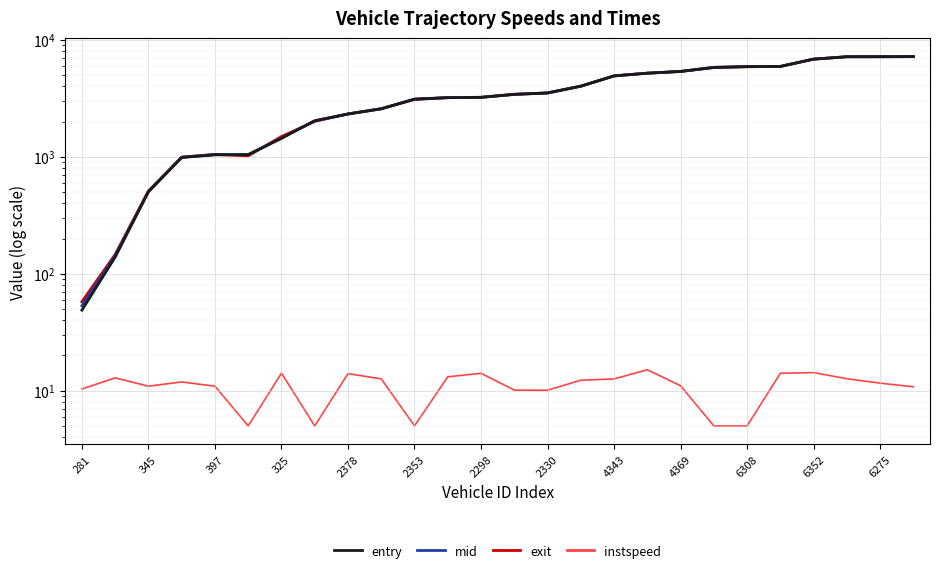

True or false: entry and instspeed intersect in this chart.

False